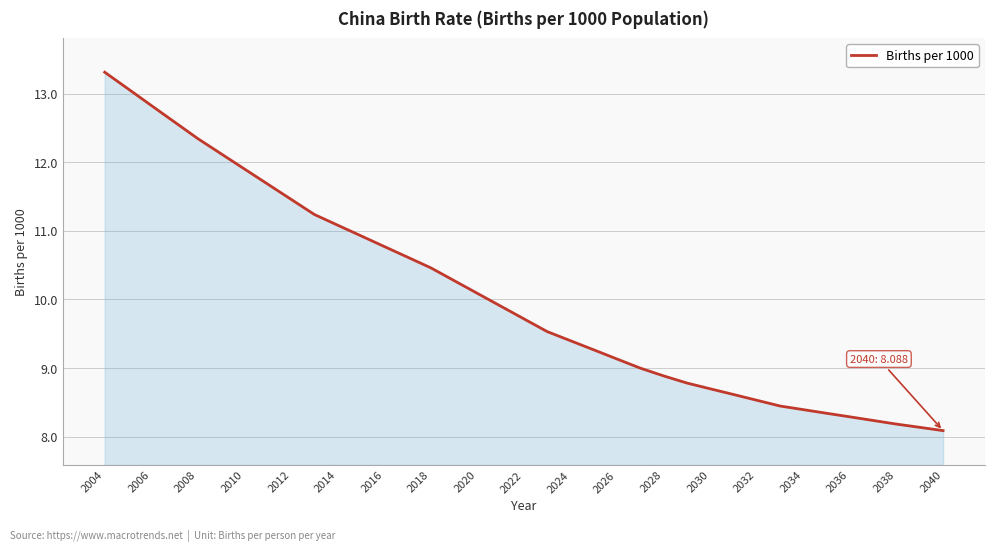

What is the smallest value displayed?

8.1